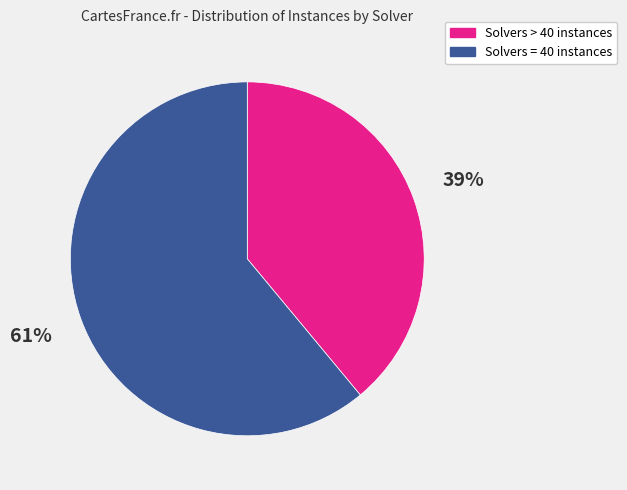

Does any single category account for the majority?

Yes